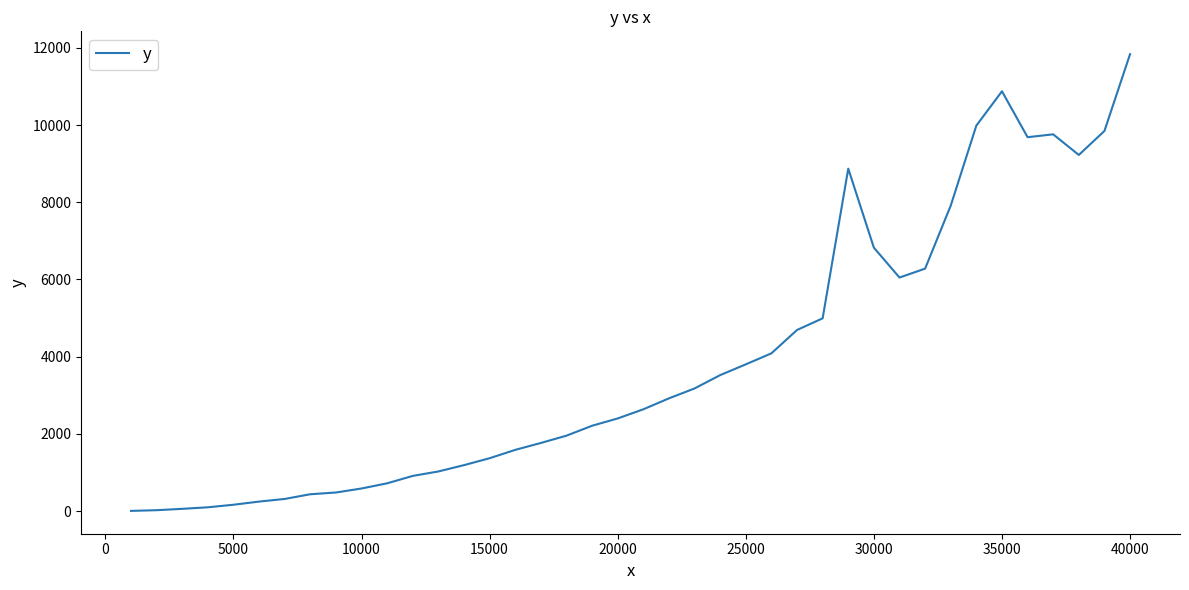

What is the difference between the maximum and minimum values?

11828